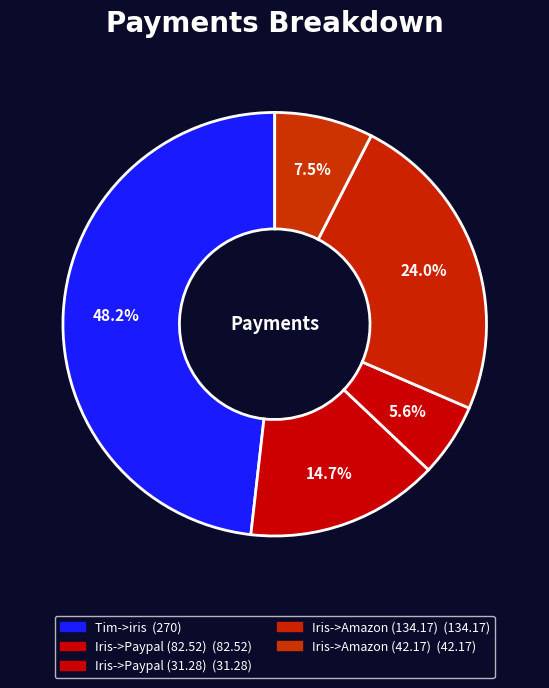

Rank the categories by value from lowest to highest.

Iris->Paypal (31.28), Iris->Amazon (42.17), Iris->Paypal (82.52), Iris->Amazon (134.17), Tim->iris